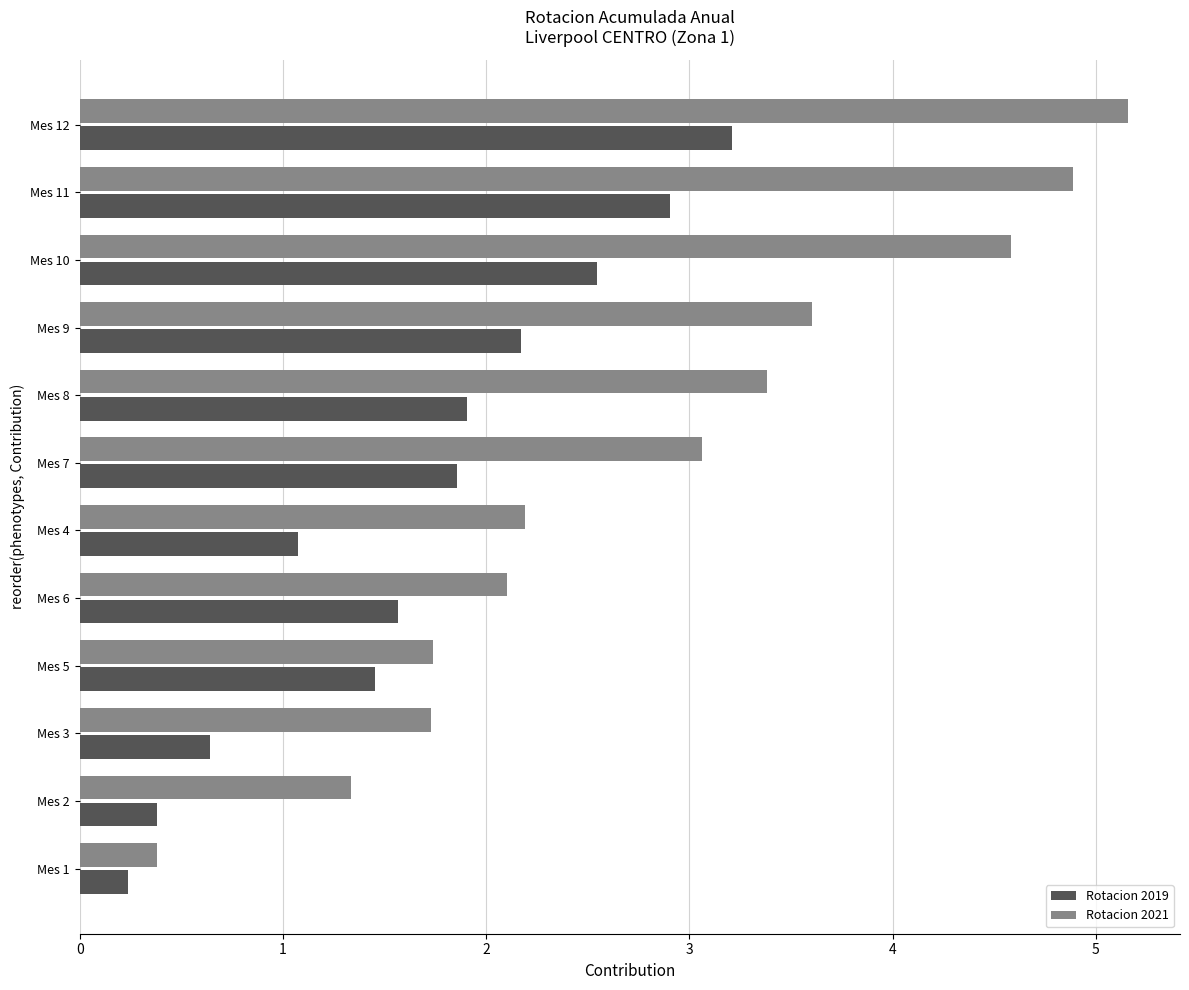

At which category is the sum across all series the highest?

Mes 12